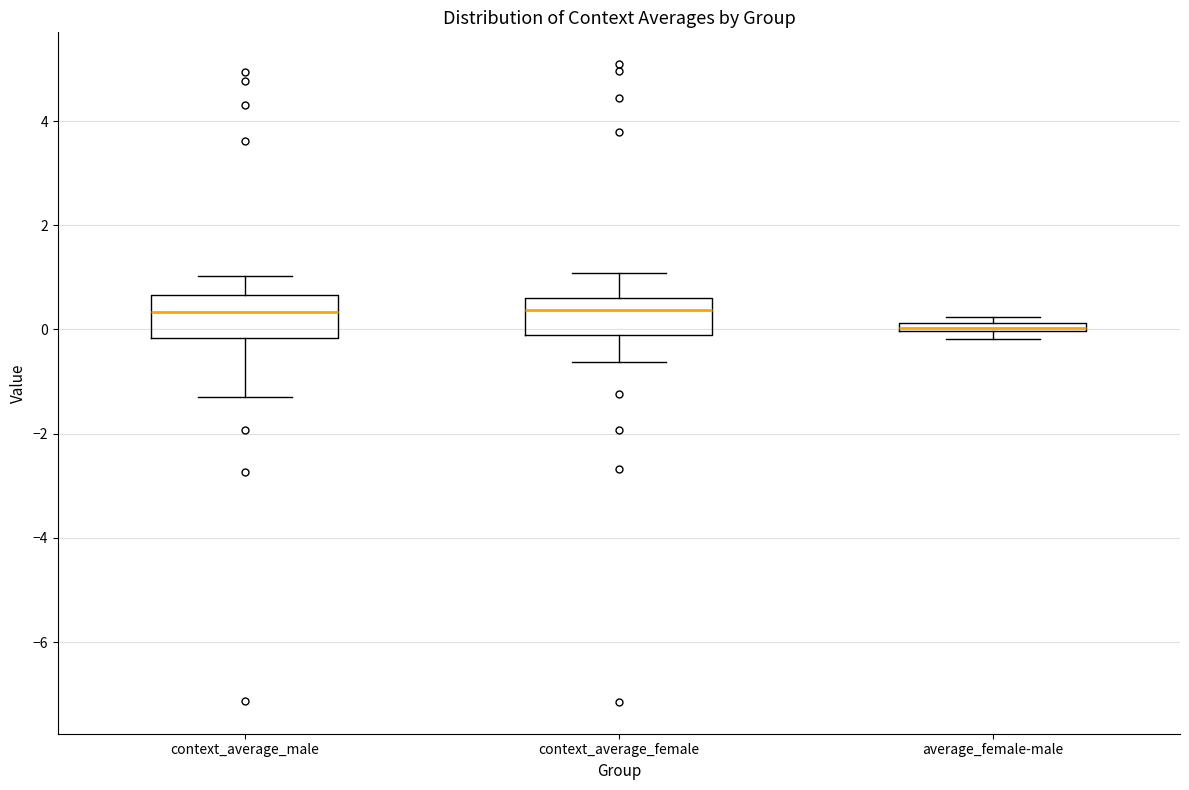

Where is the upper edge of the box for context_average_male on the y-axis? The values are not printed on the chart, so give them approximately, as read against the axis.

0.6